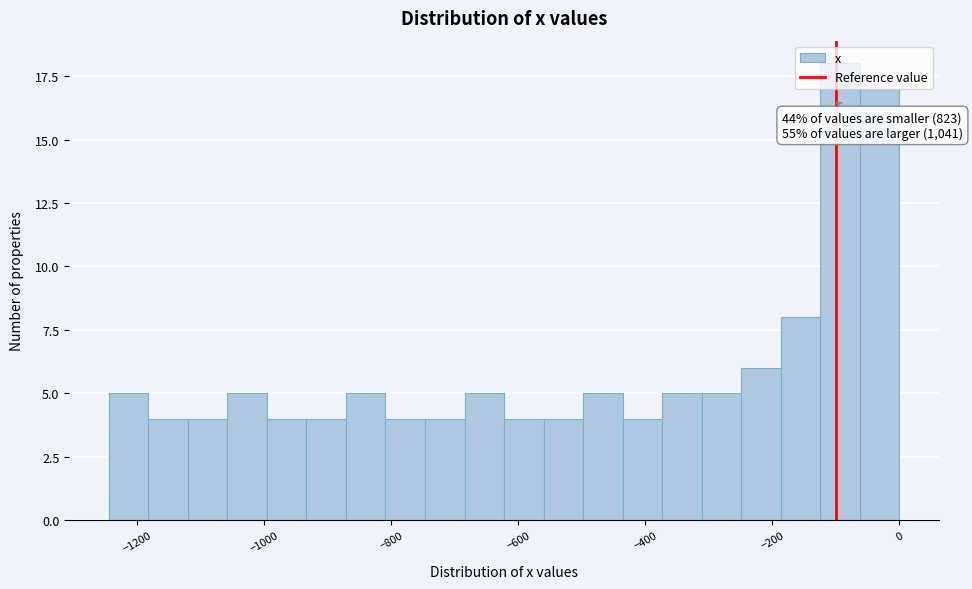

Read against the x-axis, roughly where is the centre of the tallest bar?

-100